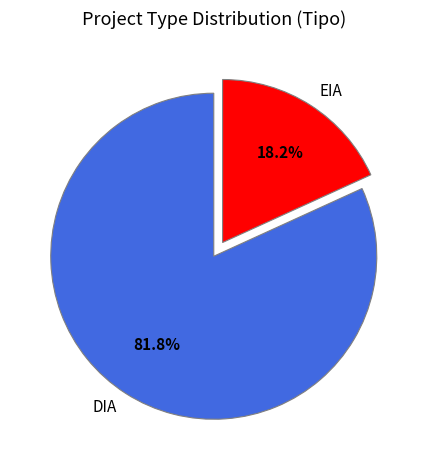

What percentage is the EIA slice, to the nearest percent?

18%